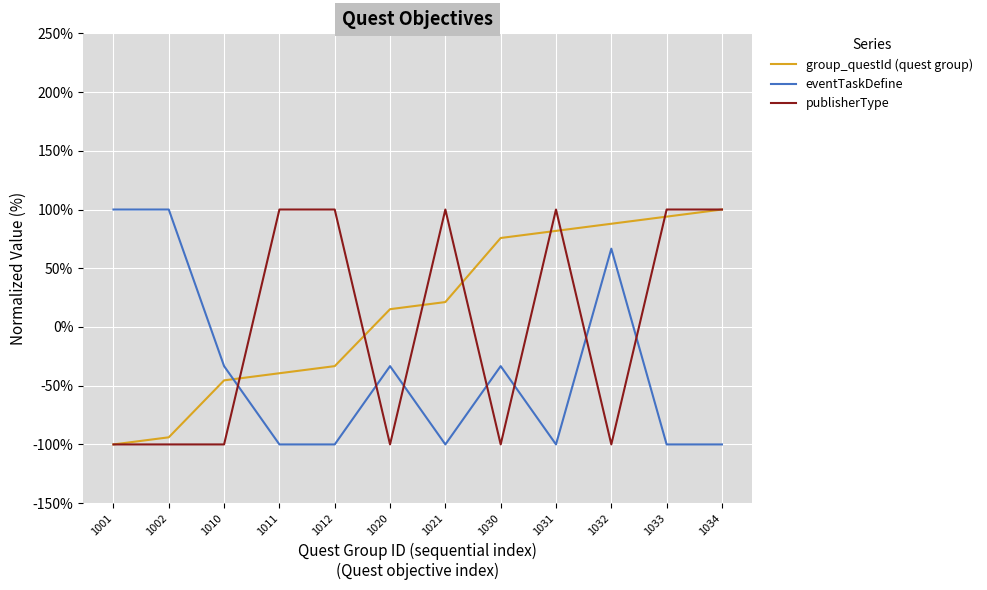

Is this an area chart (filled region under the line)?

No